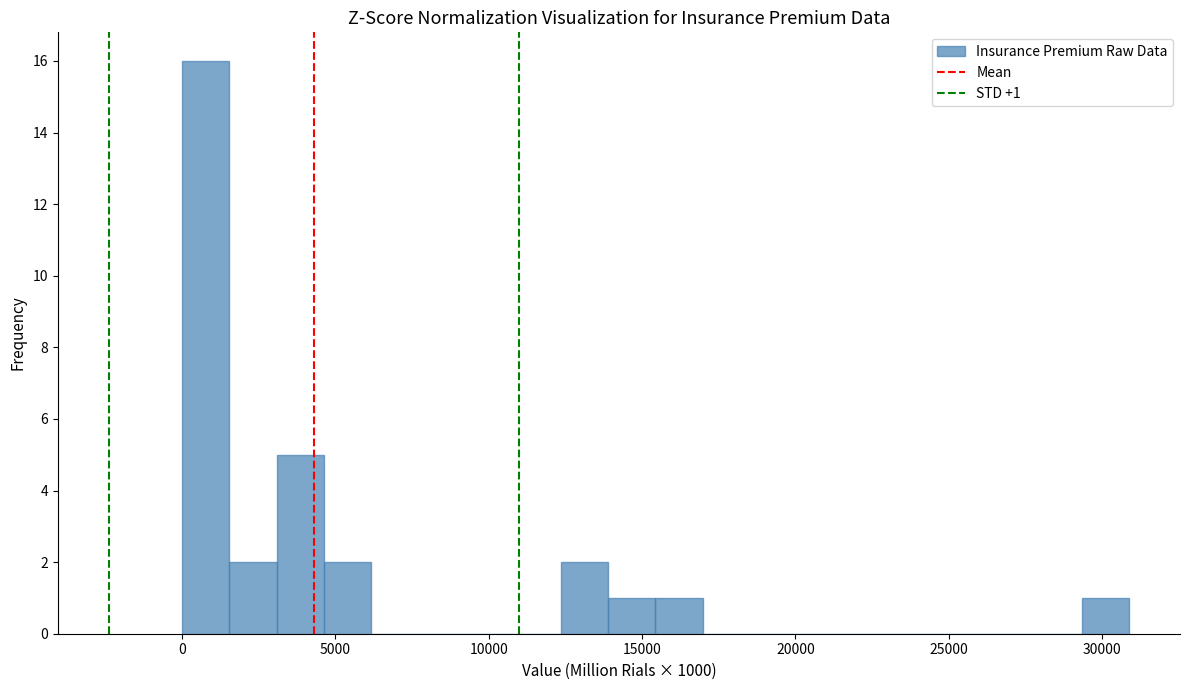

Read against the x-axis, roughly where is the centre of the tallest bar?

1000